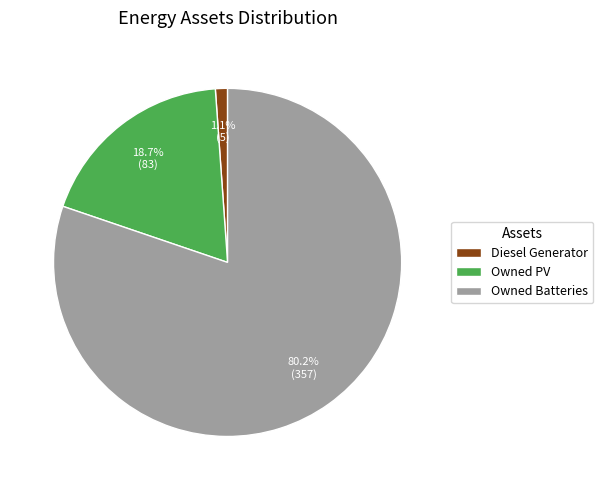

Which slice is the largest?

Owned Batteries